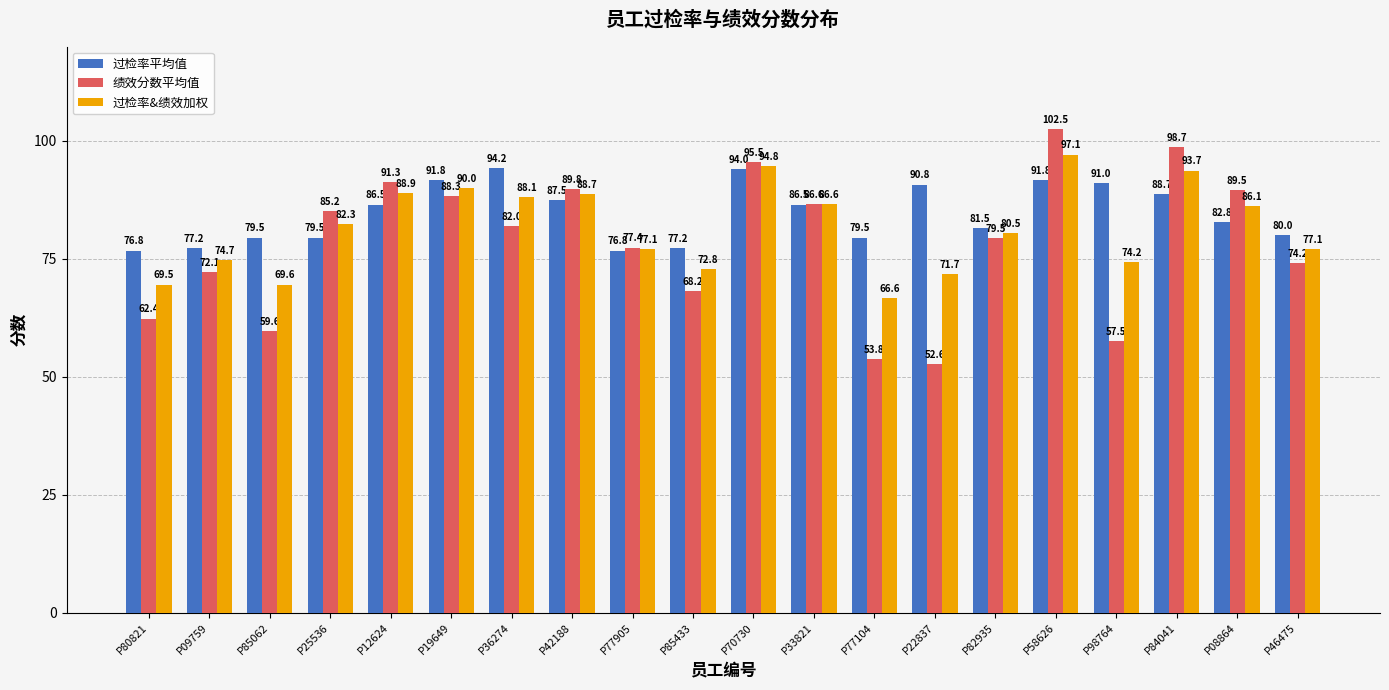

Which label corresponds to the smallest value in the chart?

P22837